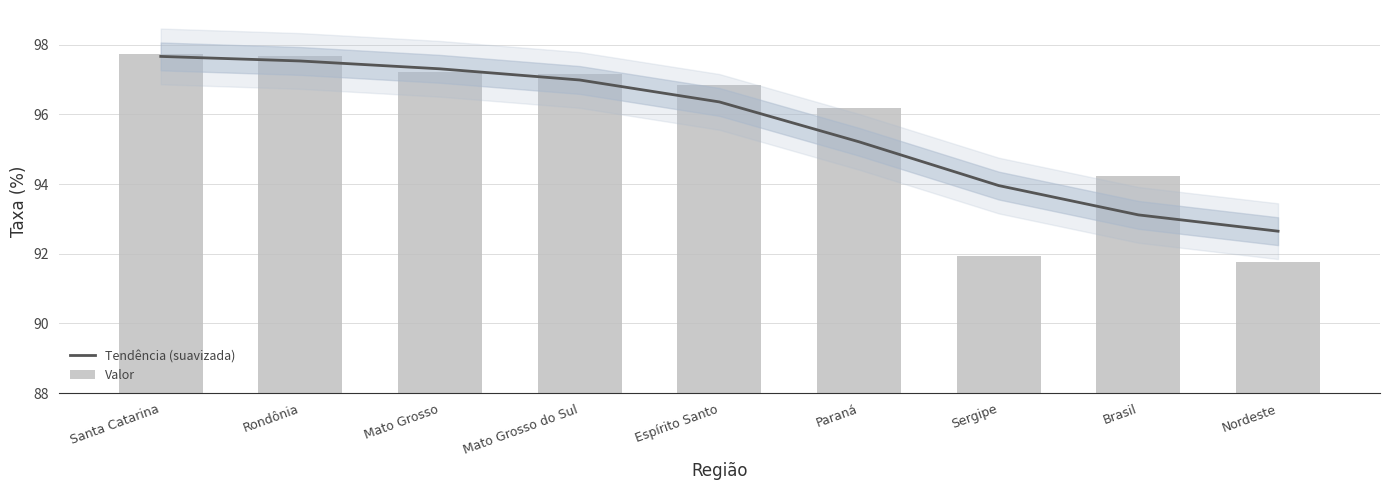

Does the chart contain stacked bars?

No